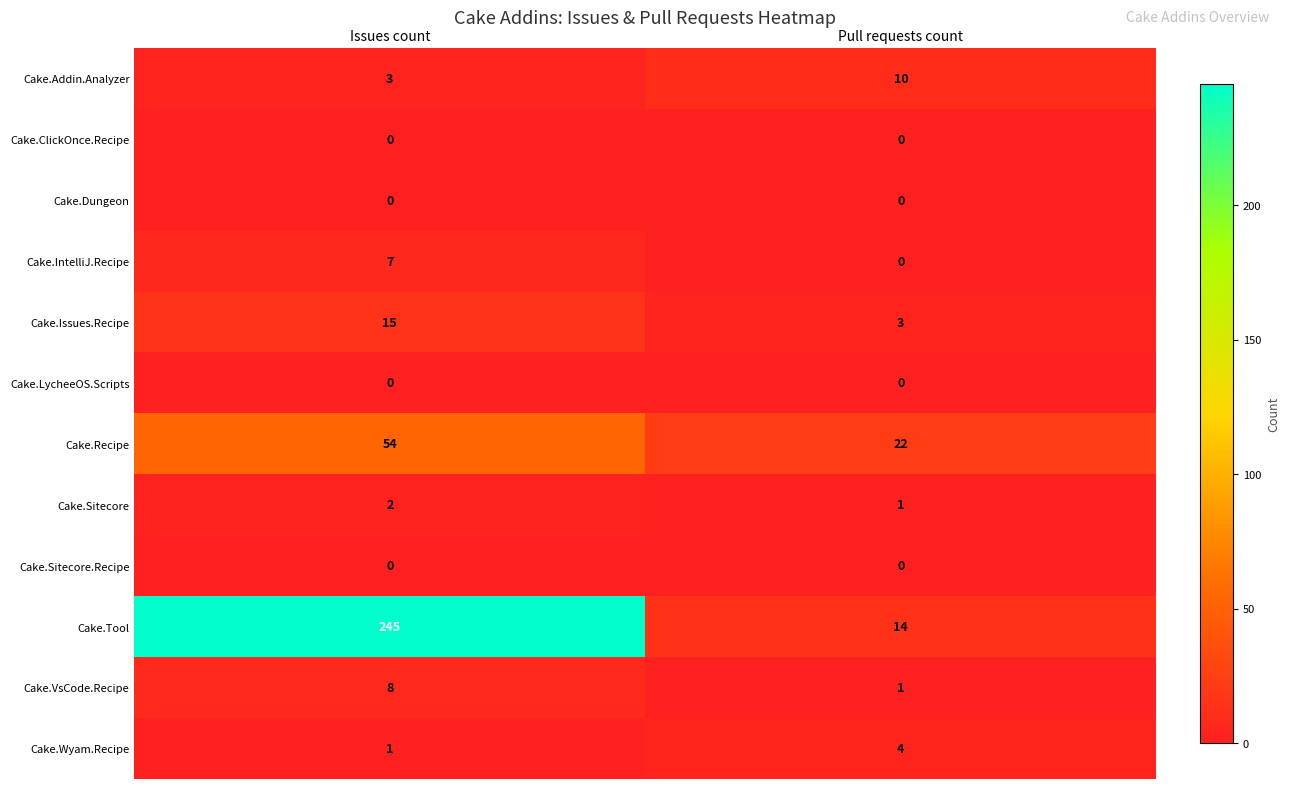

At which category is the sum across all series the highest?

Issues count